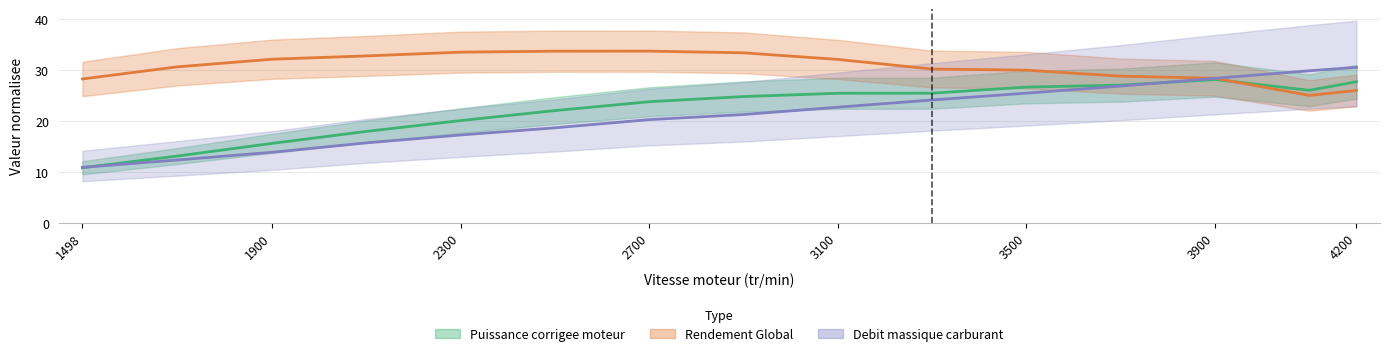

Which series has the largest range (max minus min)?

Debit massique carburant